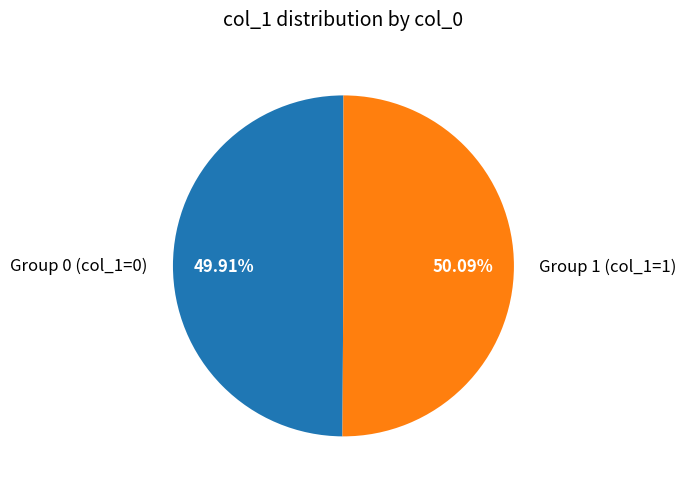

How many segments does this pie chart have?

2